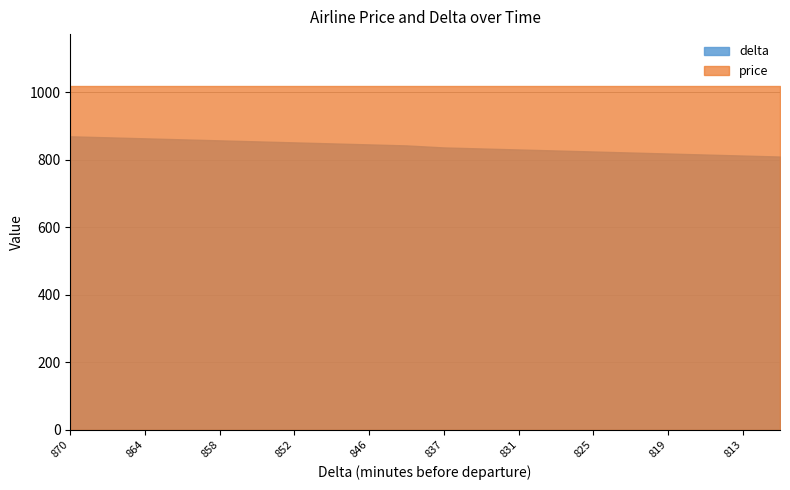

What value does the delta series have at 870, to the nearest 10?

870